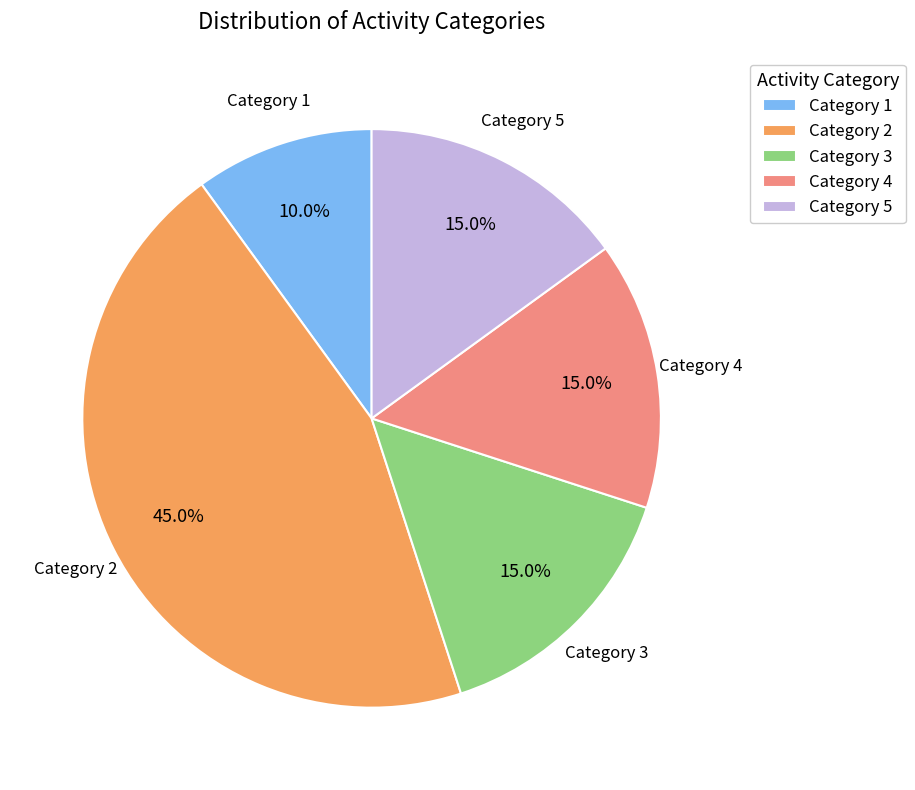

Which category has the biggest portion of the pie?

Category 2